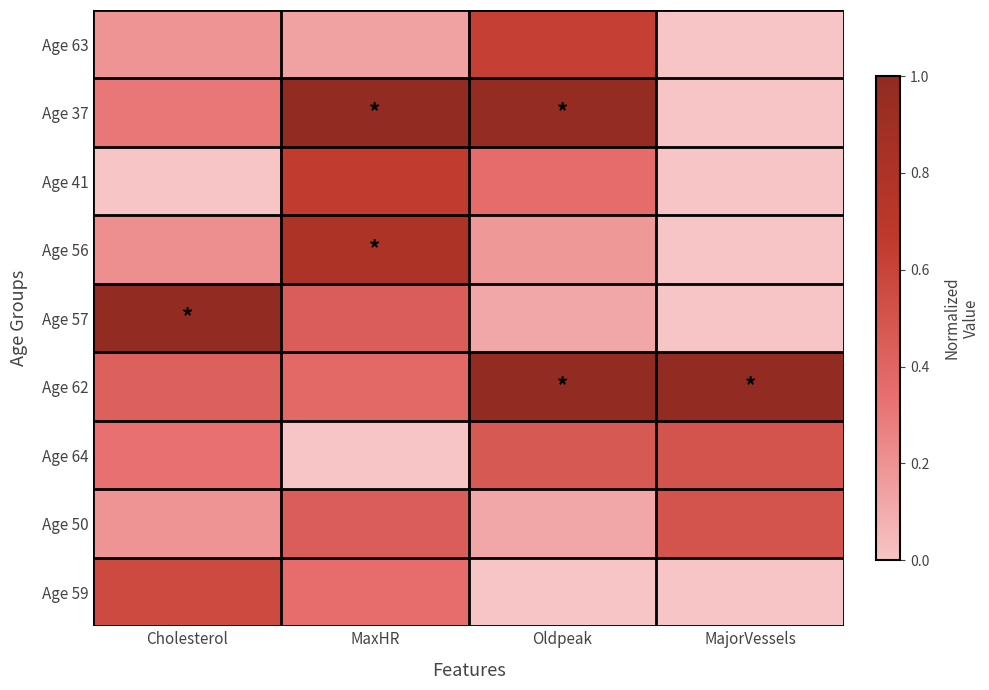

Which label corresponds to the smallest value in the chart?

MajorVessels